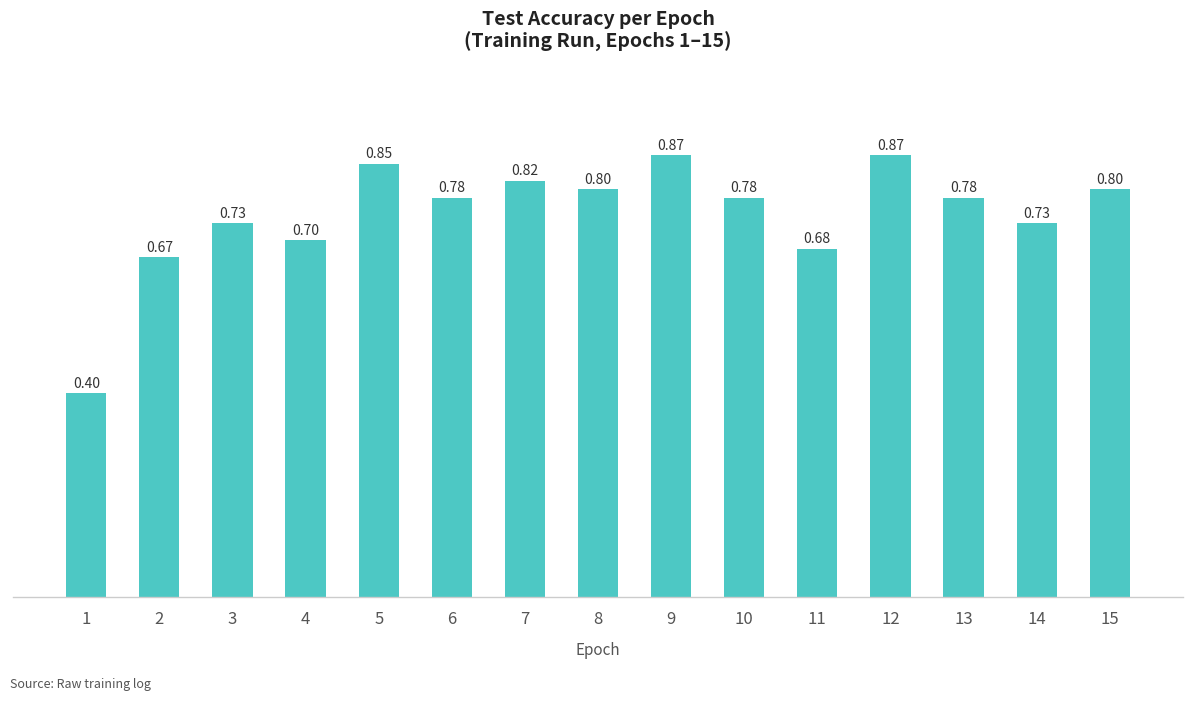

Which has a higher value, 4 or 5?

5